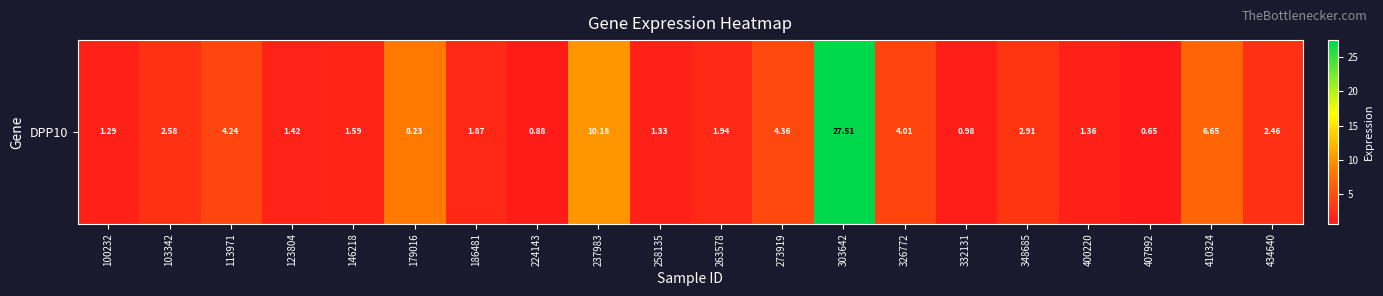

Count the number of values greater than 2.

10